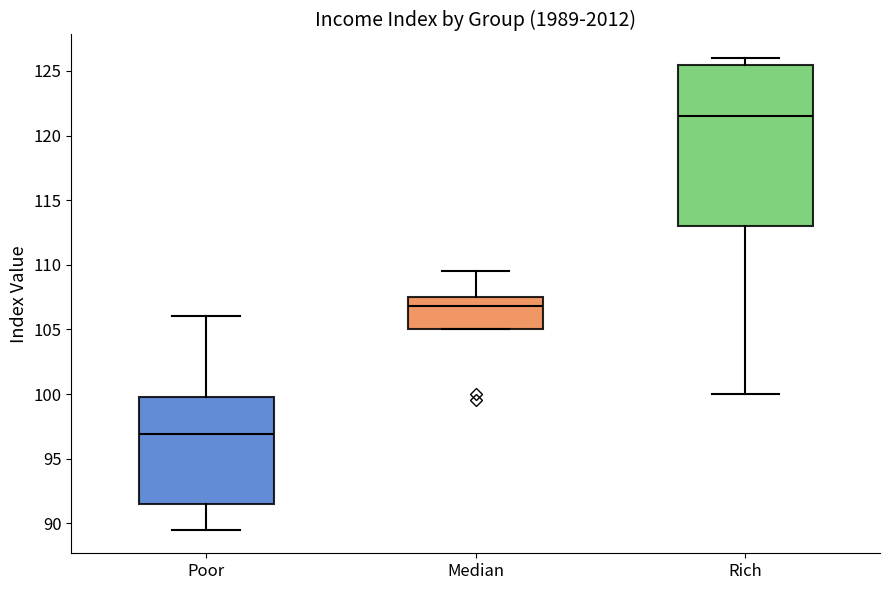

Comparing the boxes themselves (not the whiskers), which one is the tallest?

Rich